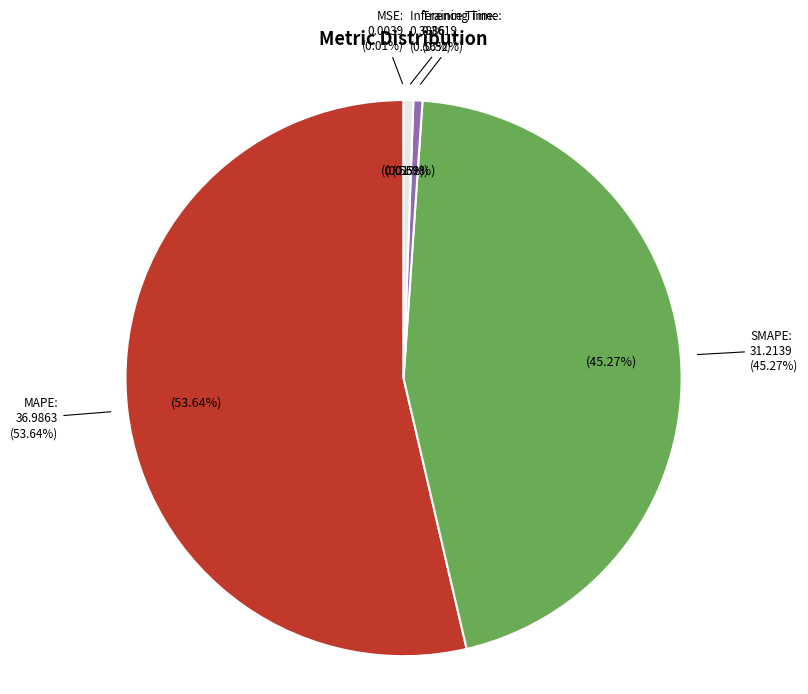

To the nearest percent, what is the difference between the largest and smallest slice percentages?

54%